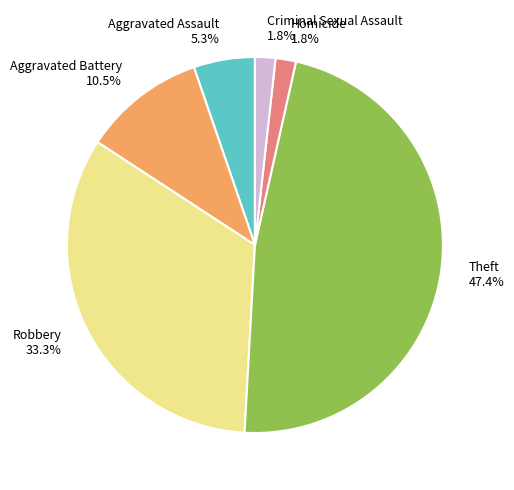

What is the largest slice in the pie chart?

Theft